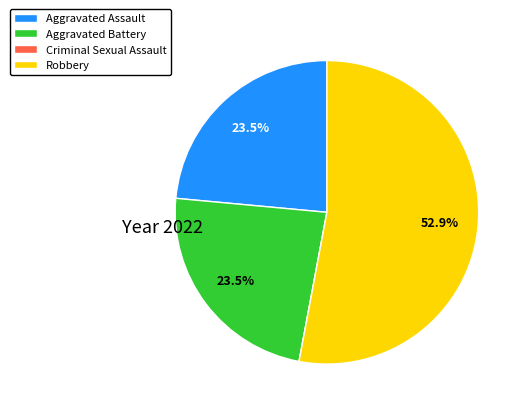

Which slice represents more than half of the pie?

Robbery